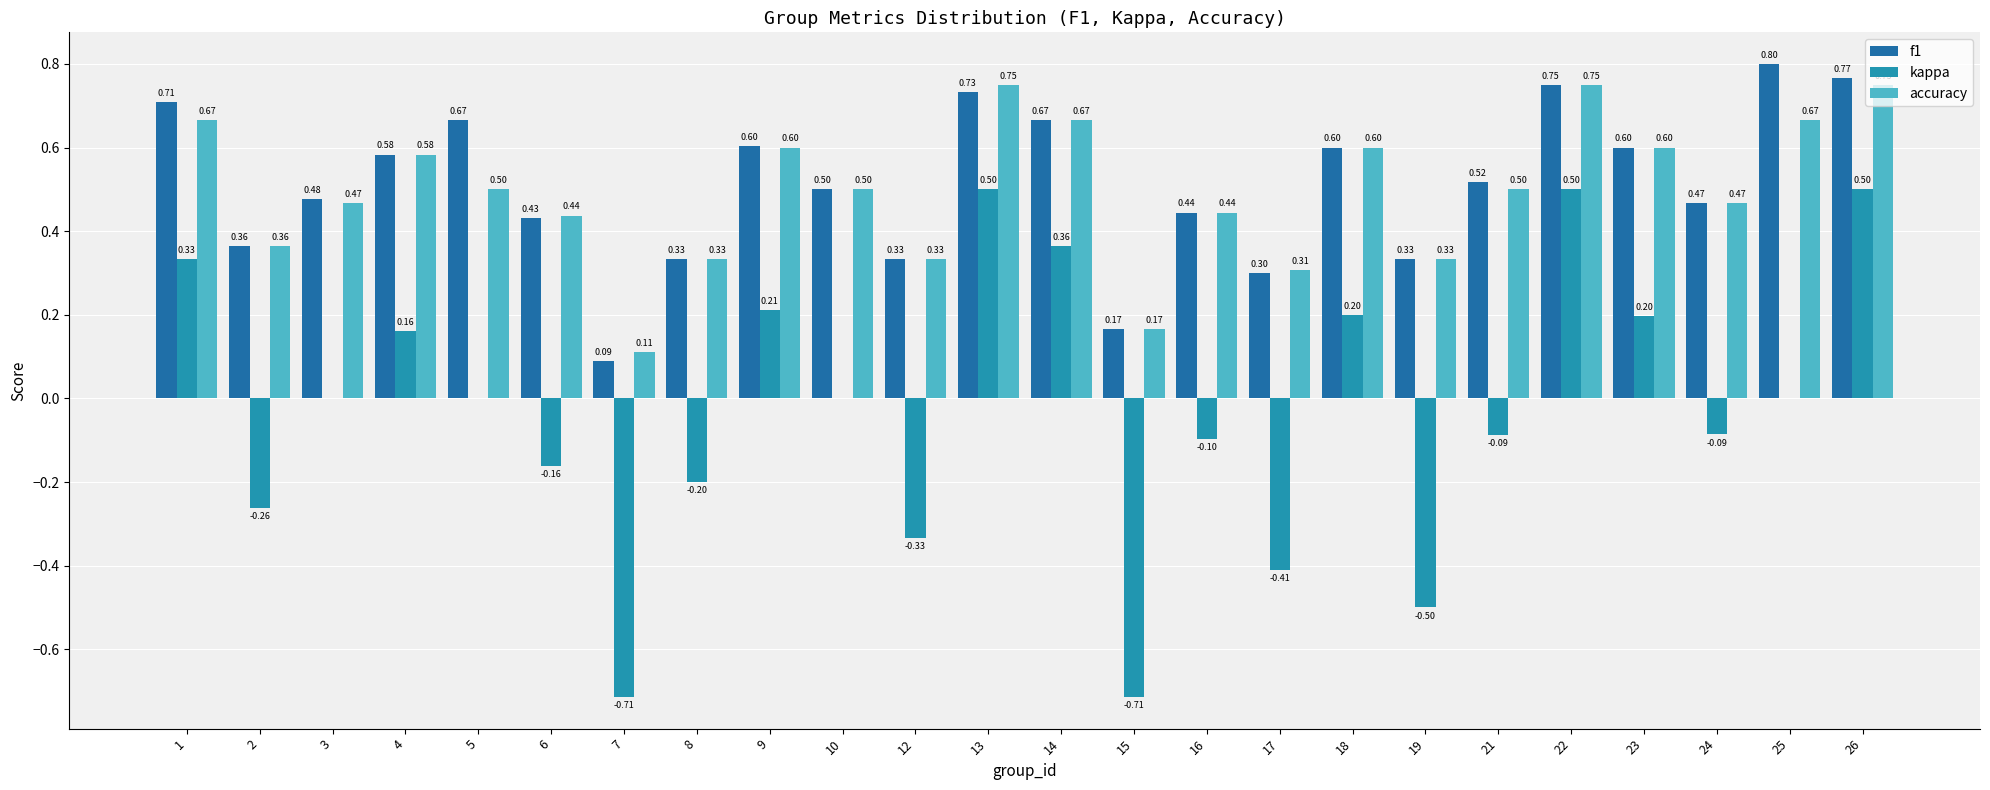

List the series in order of their peak value, lowest first.

kappa, accuracy, f1